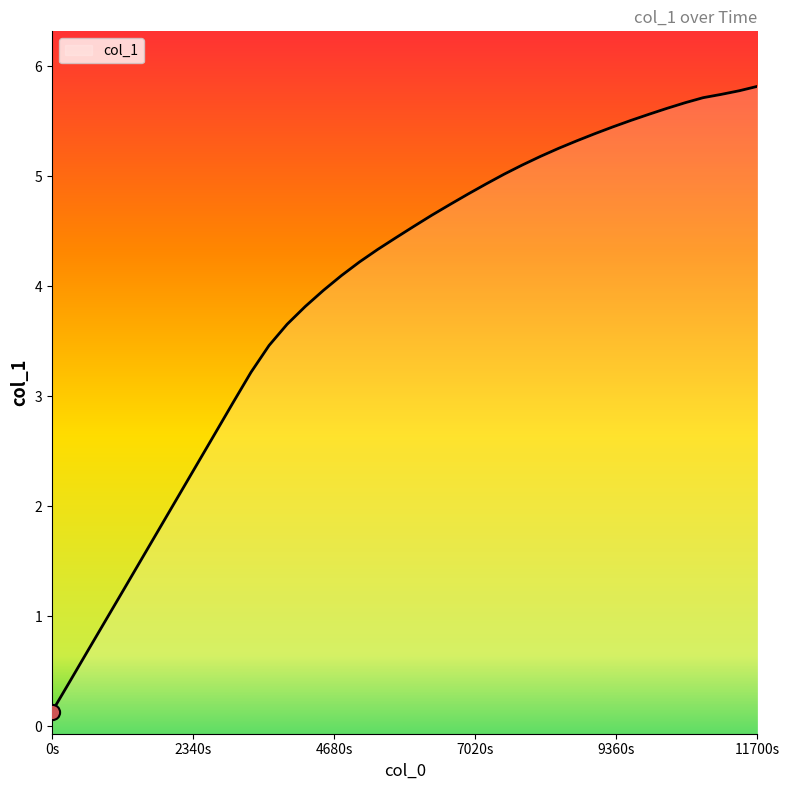

What is the change in value from 1612019400.0 to 1612020300.0?

+0.2